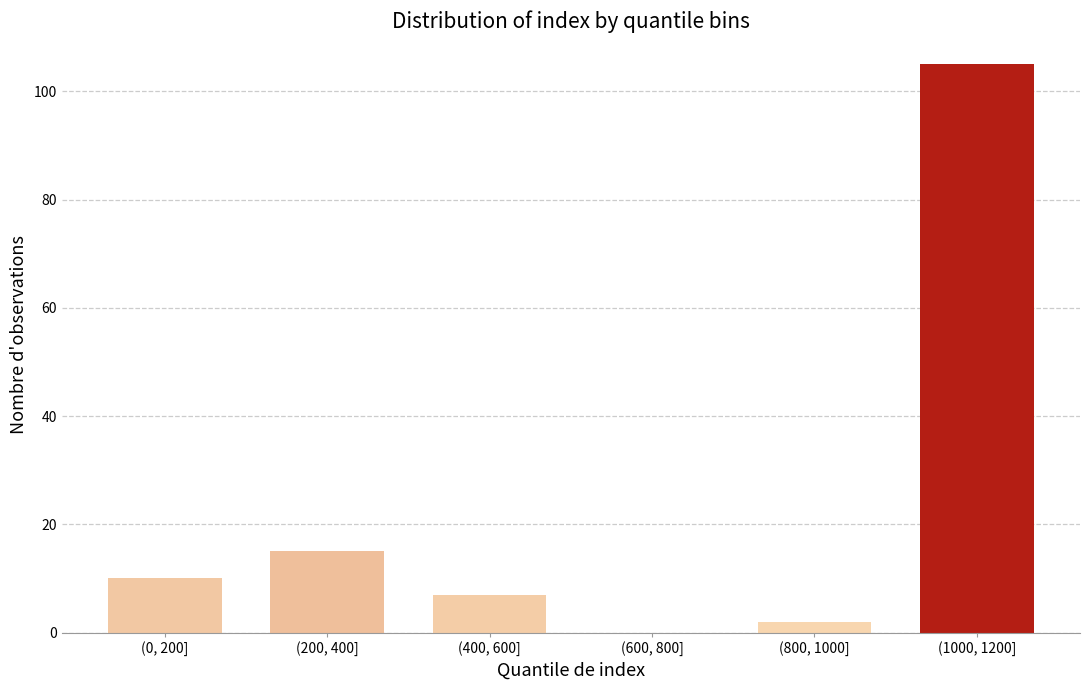

Reading left to right, what are all the values shown in this chart?

(0, 200]=10	(200, 400]=15	(400, 600]=7	(600, 800]=0	(800, 1000]=2	(1000, 1200]=105